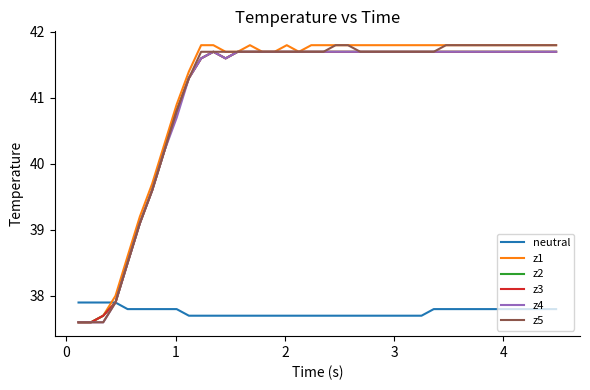

Does the chart have visible grid lines?

No